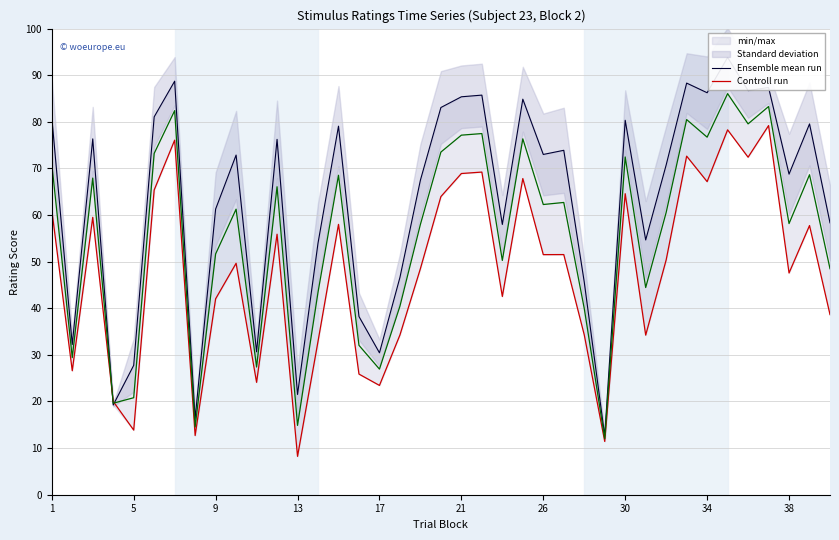

What is the difference between the highest and lowest values at 29?

20.4